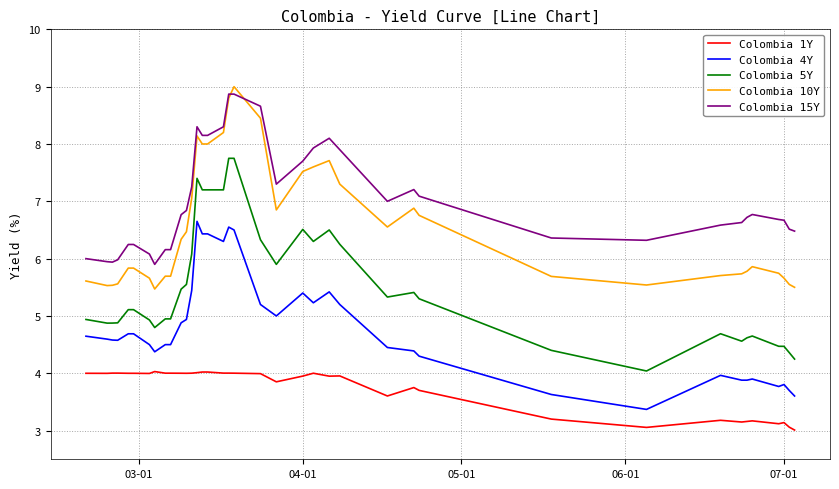

True or false: Colombia 1Y and Colombia 5Y intersect in this chart.

False